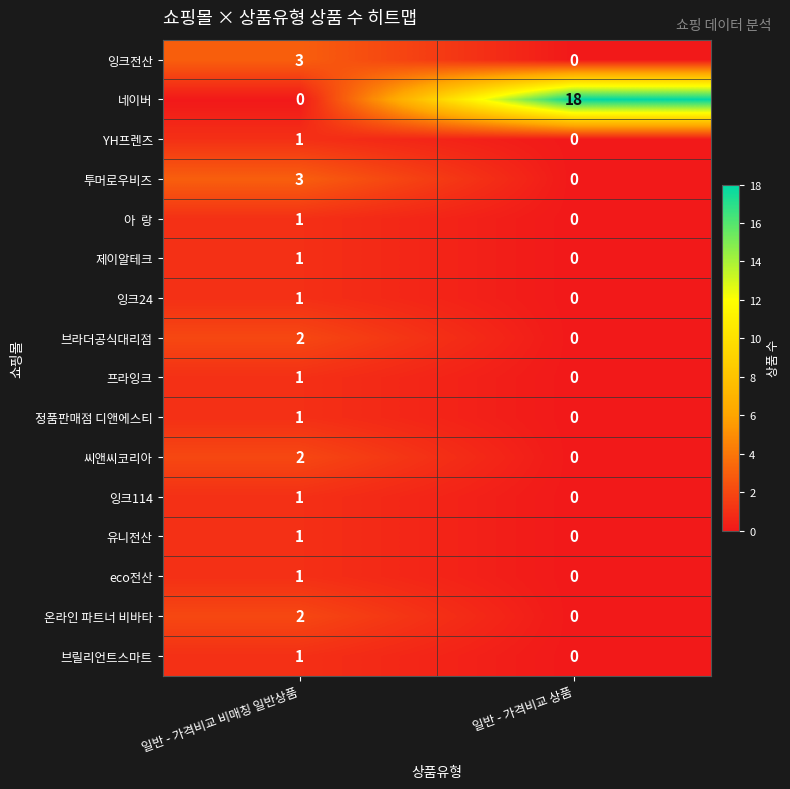

Rank the categories by eco전산 value from highest to lowest.

일반 - 가격비교 비매칭 일반상품, 일반 - 가격비교 상품